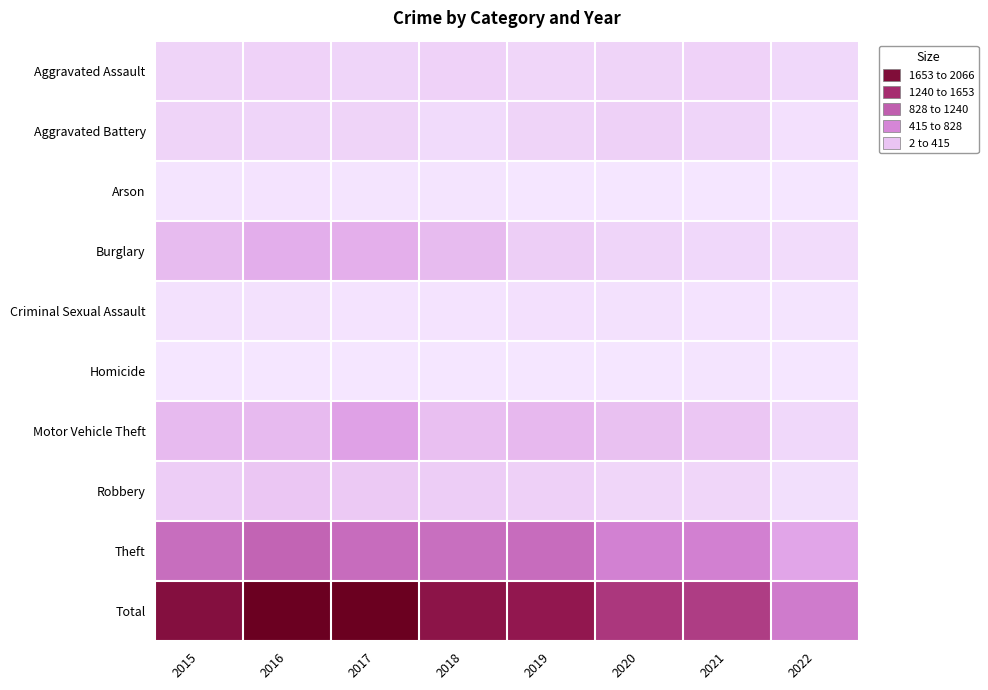

At which category does the chart reach its peak across all series?

2017